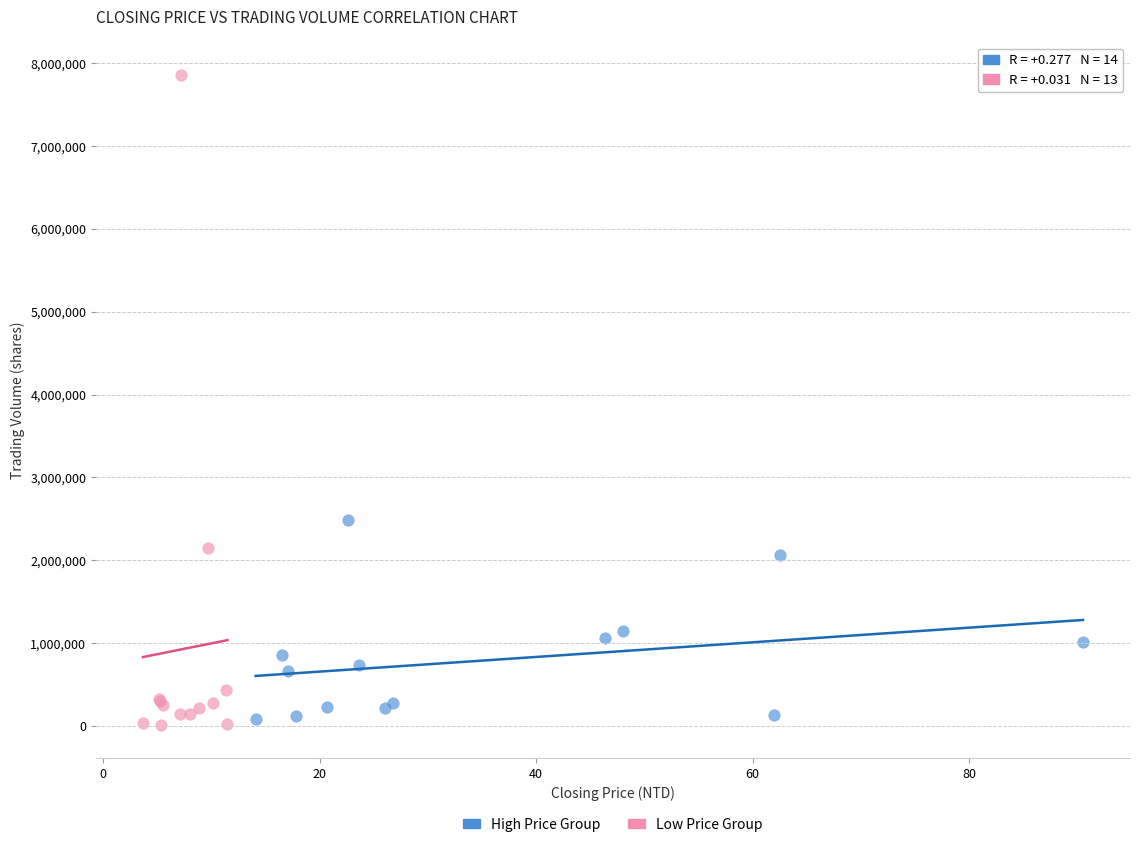

Which series reaches the maximum Y coordinate?

Low Price Group